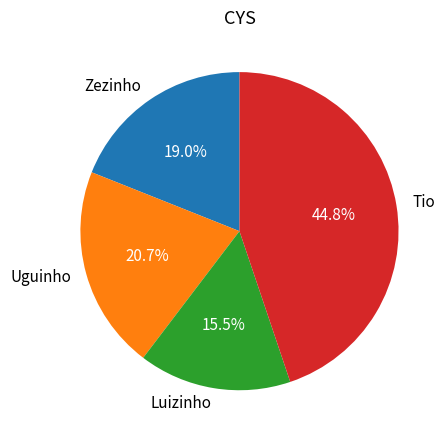

Is Luizinho the majority of the pie?

No